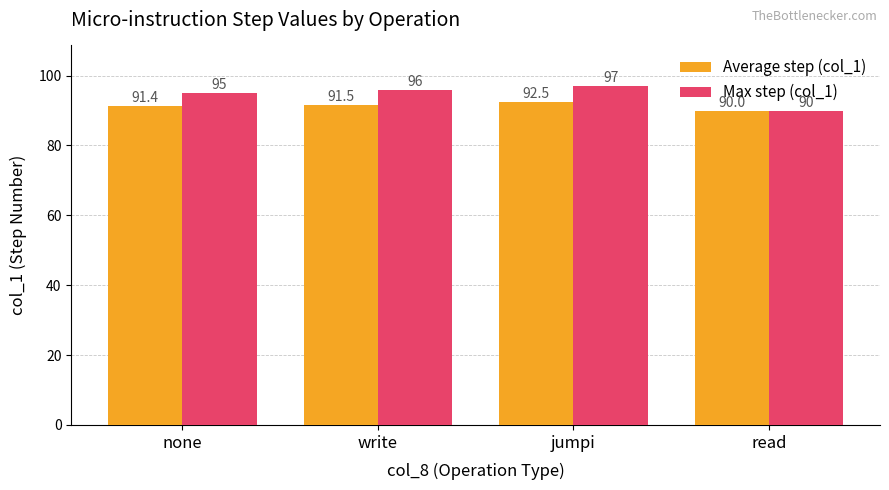

What is the difference between the Average step (col_1) values at write and none?

0.1